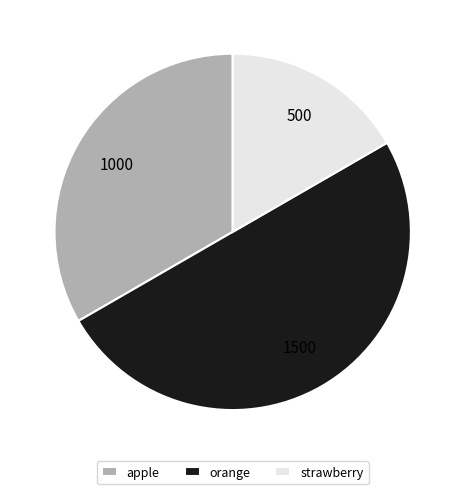

Rank the categories by value from lowest to highest.

strawberry, apple, orange